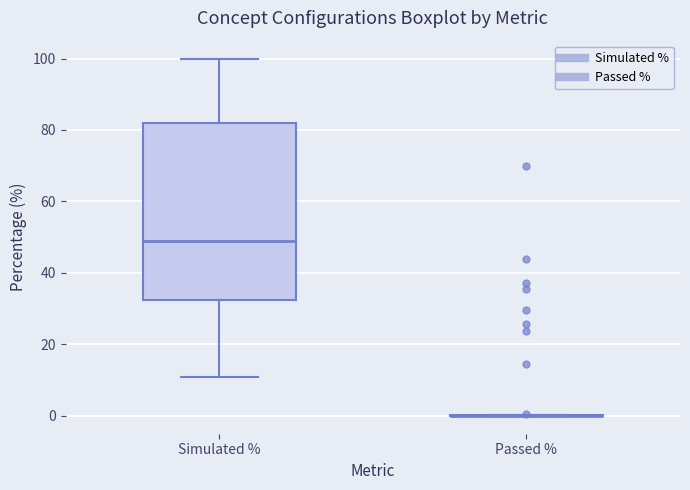

Which box is the tallest, from its lower edge to its upper edge?

Simulated %